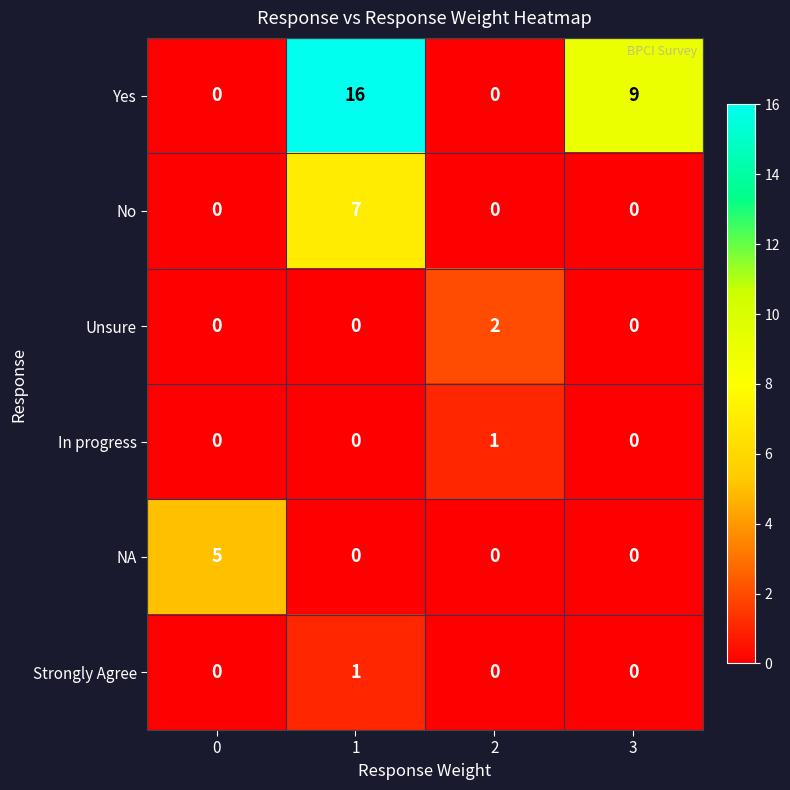

What is the sum of the Yes values at 2 and 1?

16